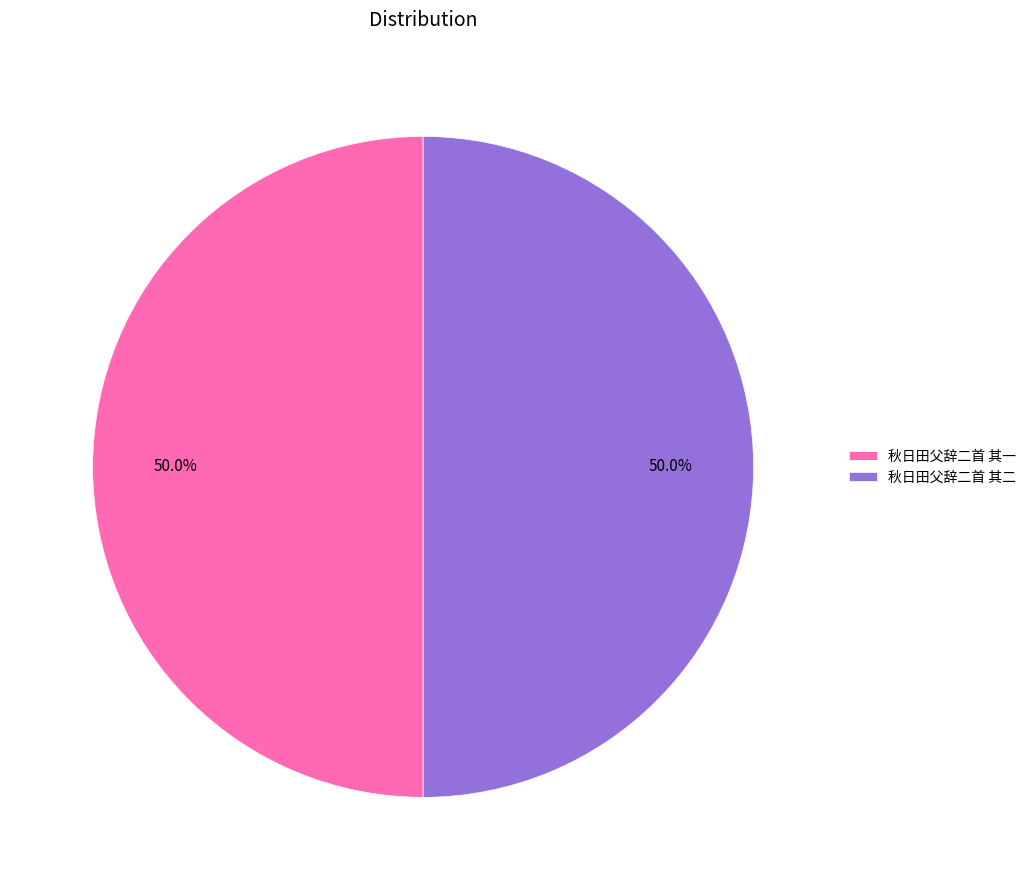

Count the number of slices in the pie.

2